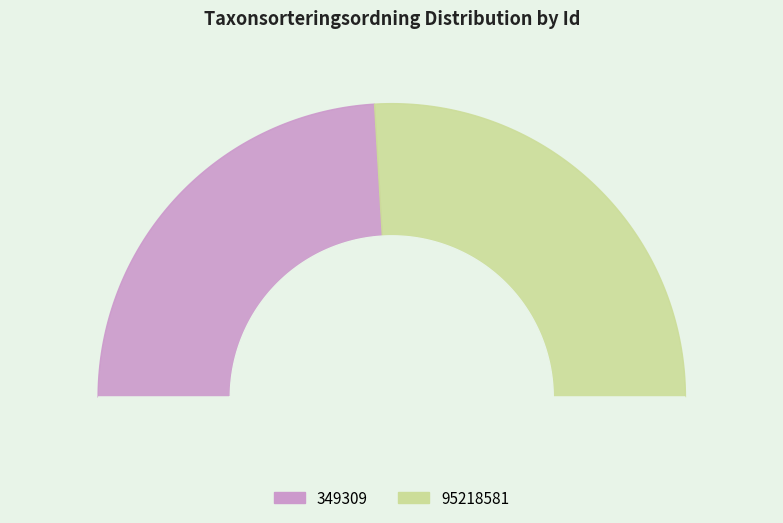

Does 349309 account for over 50% of the chart?

No